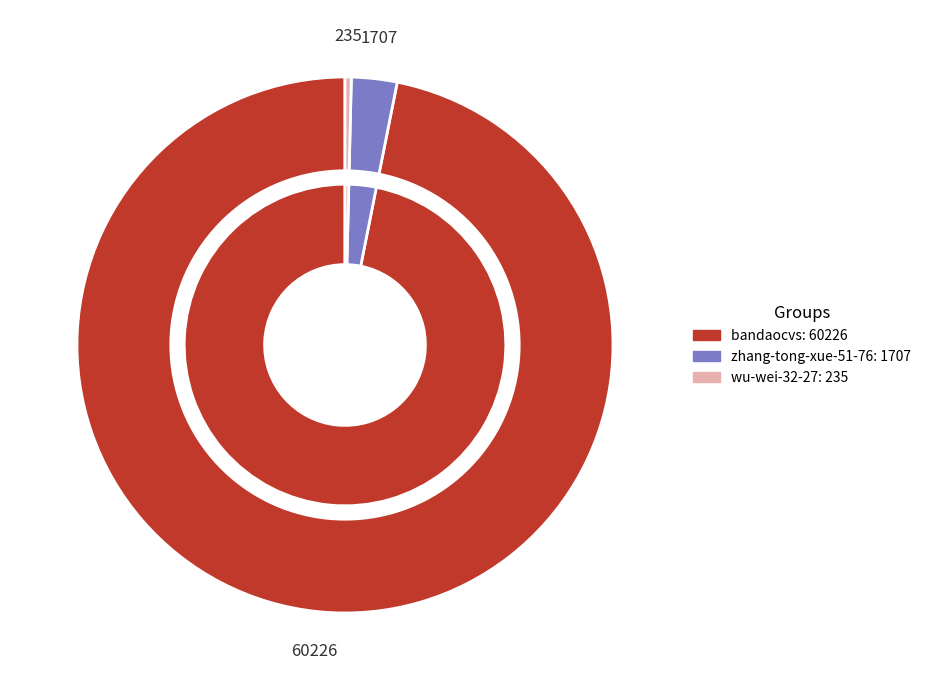

What is the largest slice in the pie chart?

bandaocvs